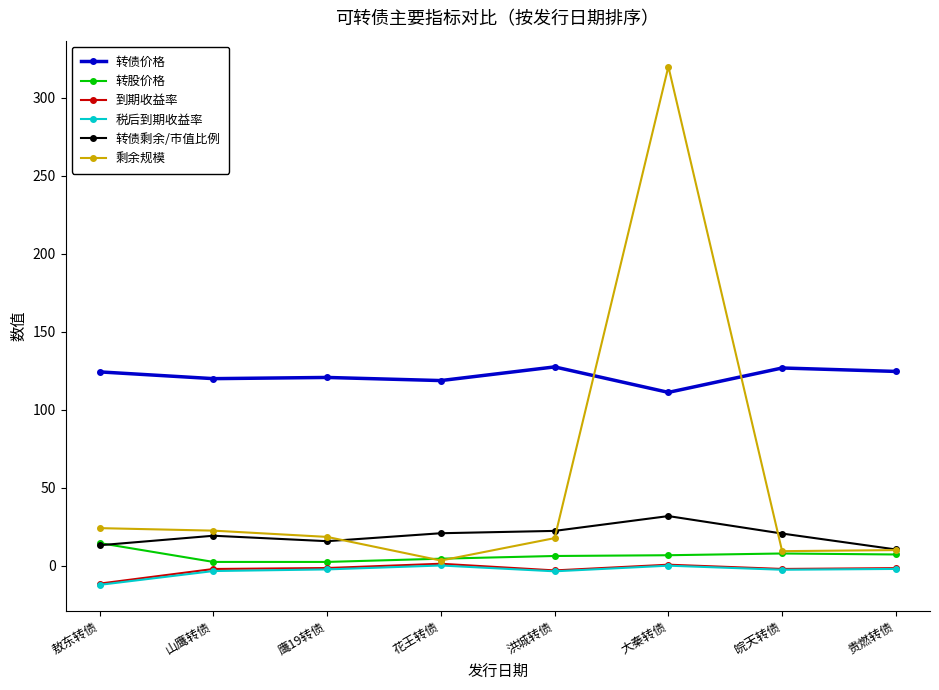

What are all the series names shown in the legend?

转债价格, 转股价格, 到期收益率, 税后到期收益率, 转债剩余/市值比例, 剩余规模